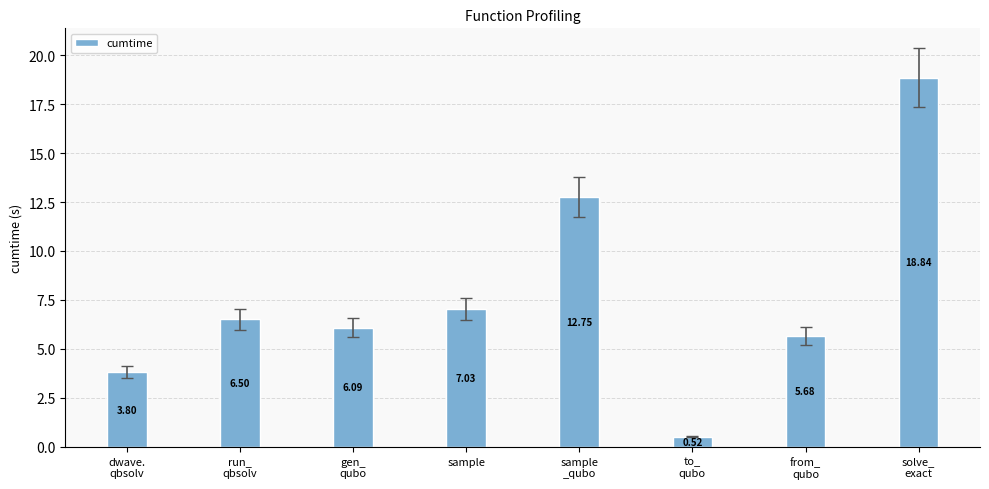

What is the maximum value shown in the chart?

18.8